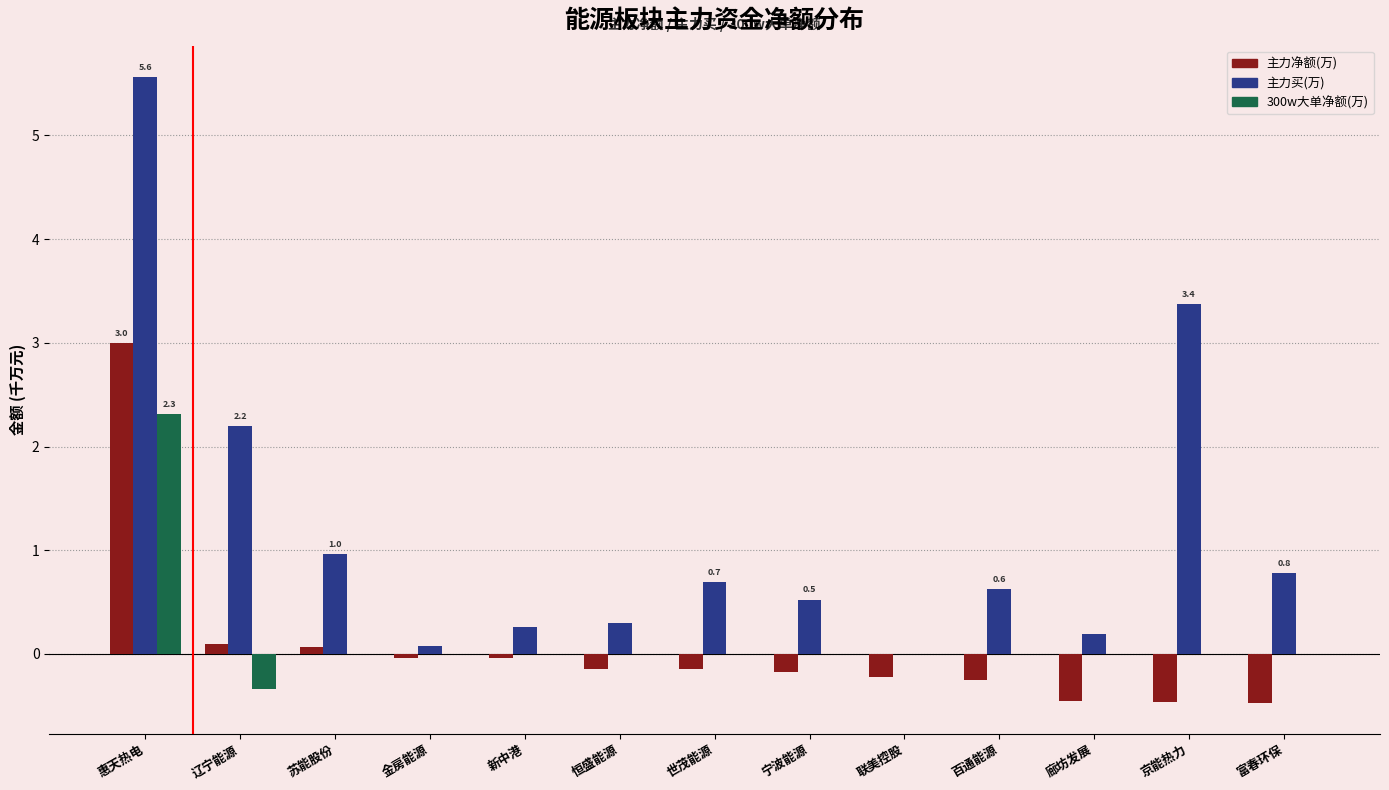

At which category is the sum across all series the highest?

惠天热电